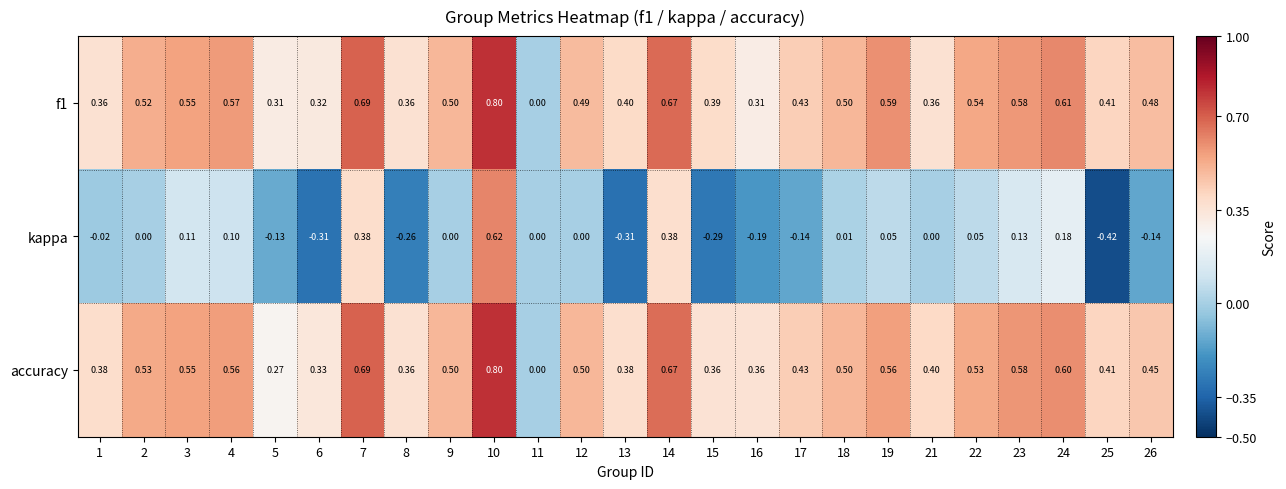

Which series has the largest range (max minus min)?

kappa